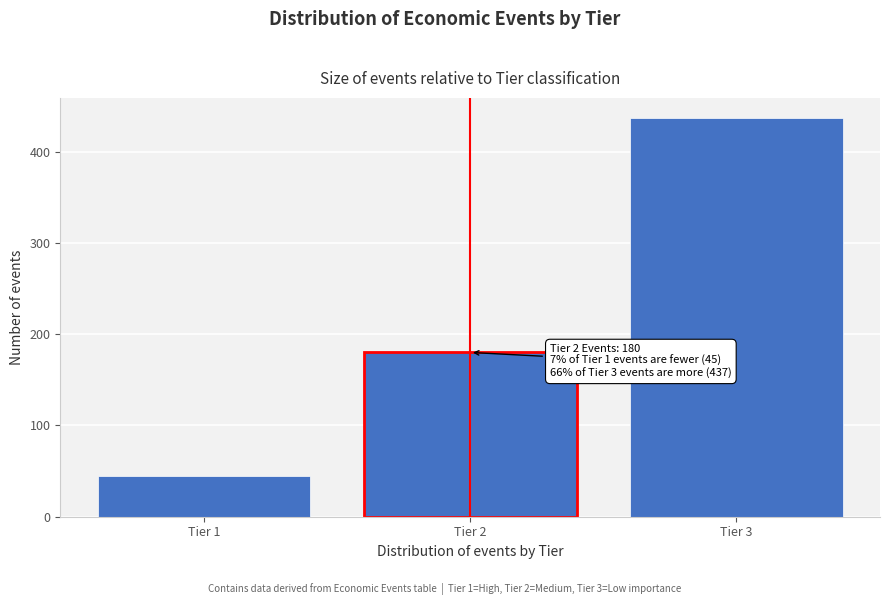

Reading left to right, list all the values displayed in this chart.

45	180	437